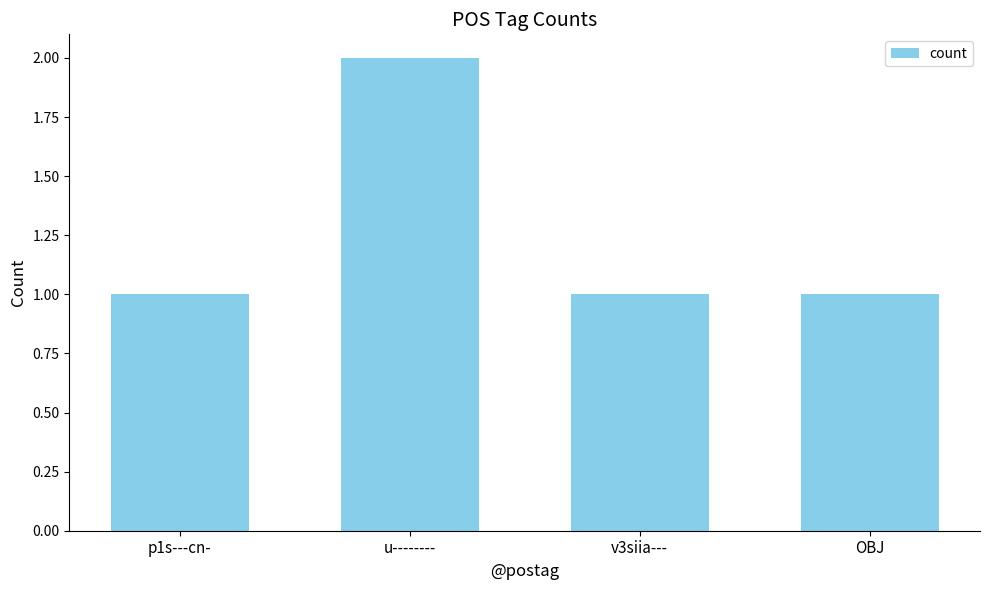

What is the label of the 1st bar from the left?

p1s---cn-